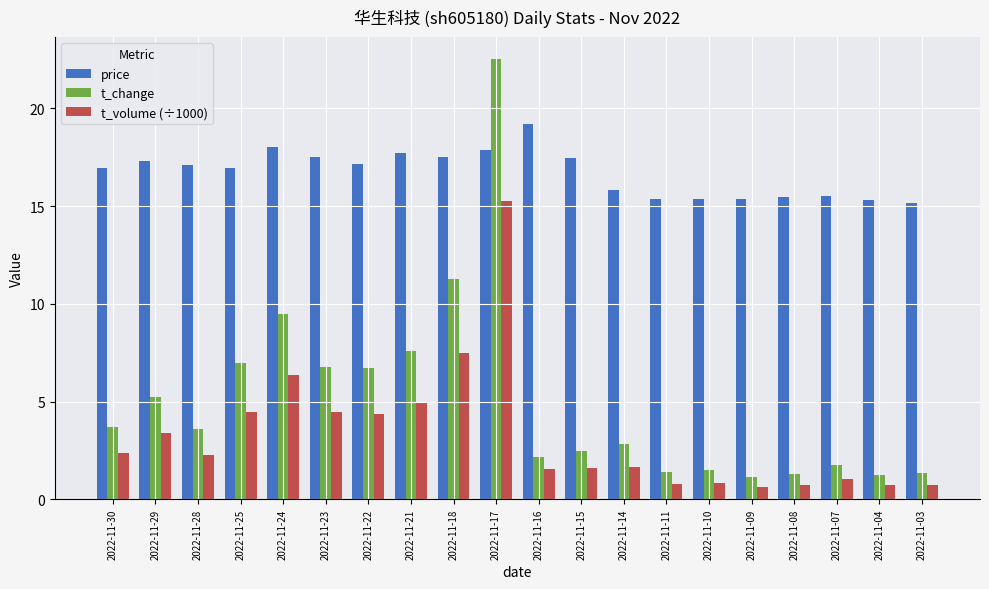

What is the spread (max minus min) of values at 2022-11-24?

11.7